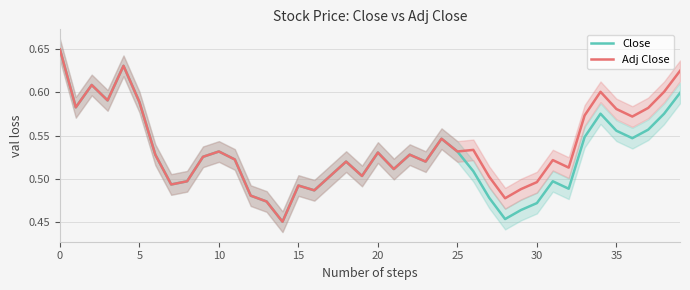

What is the maximum value shown in the chart?

0.7